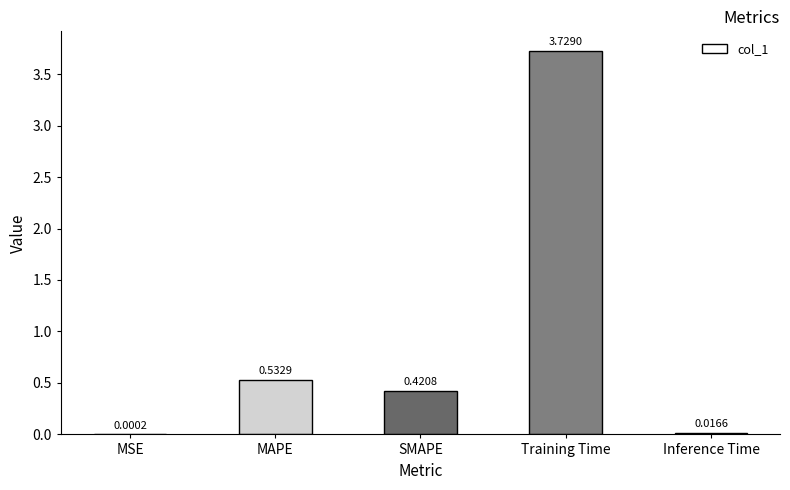

What is the sum of all values?

4.7